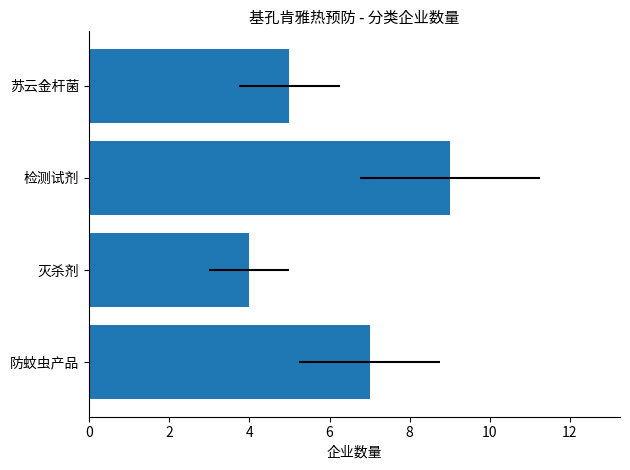

What is the value of the 4th bar from the left?

5